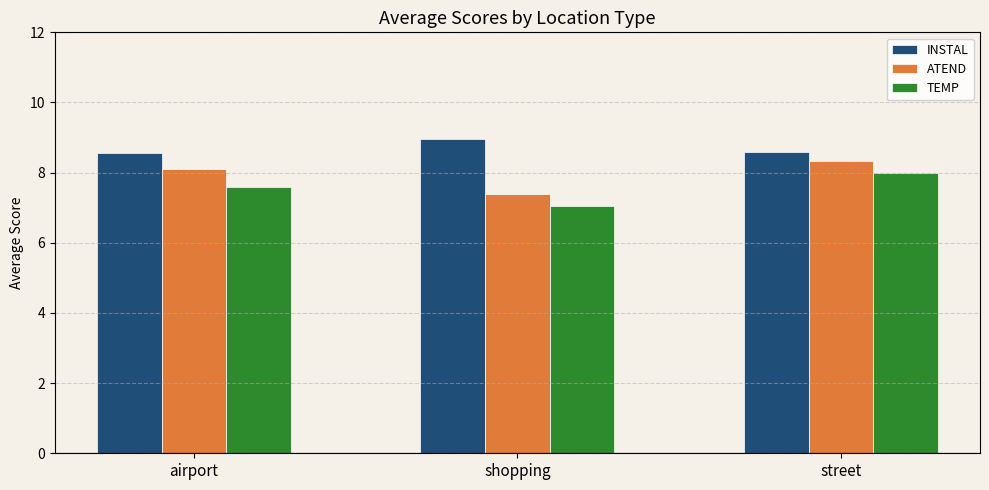

What is the label of the 1st bar from the left?

airport